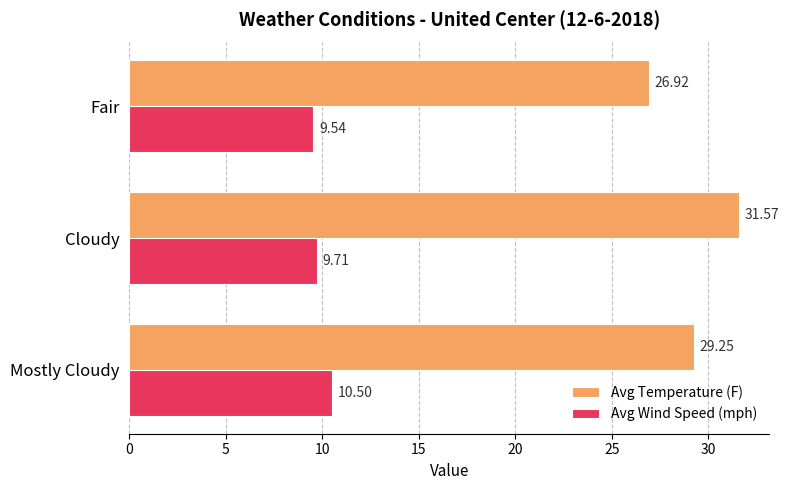

How many data points in Avg Temperature (F) are above 29?

2